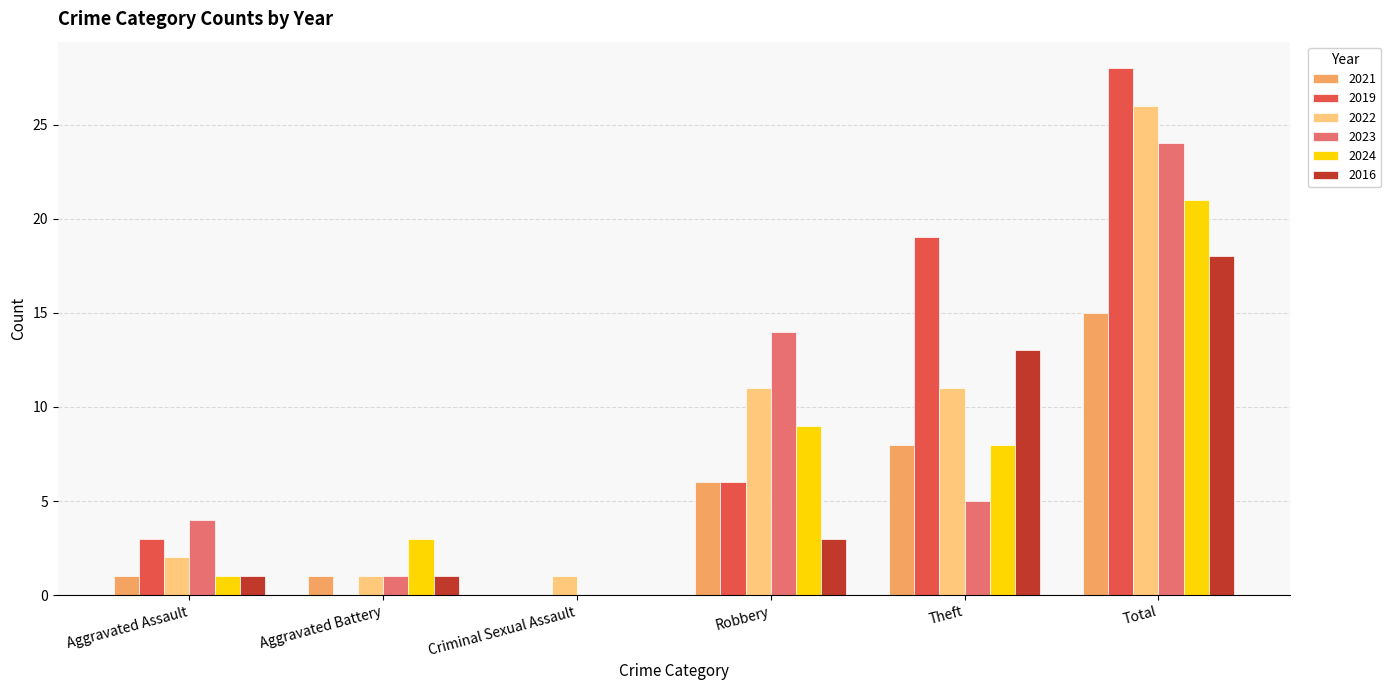

What is the difference between the 2024 values at Aggravated Assault and Total?

20